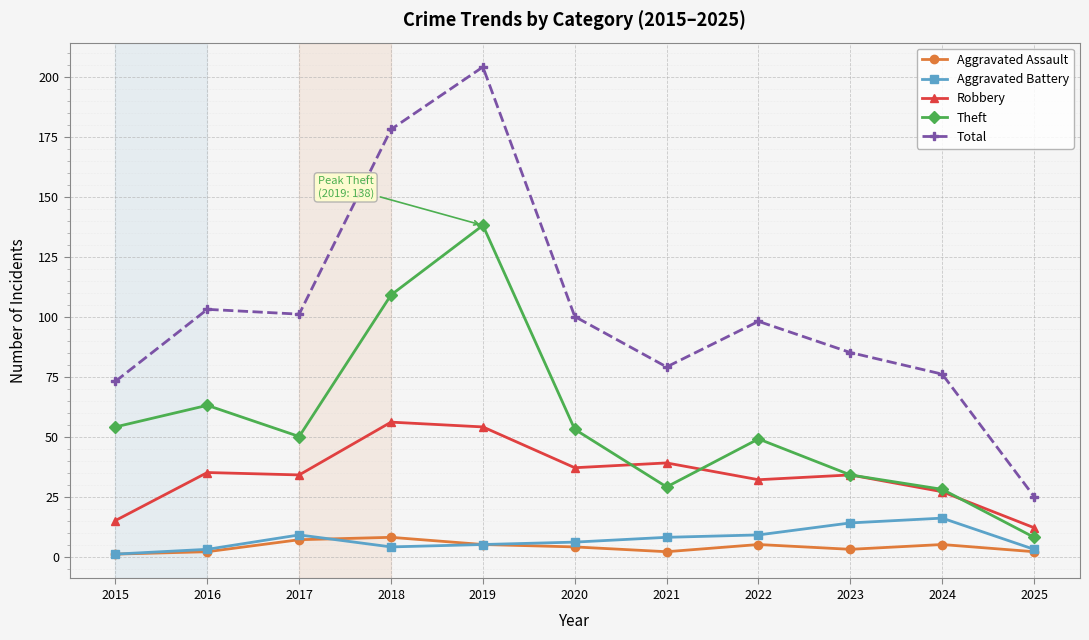

True or false: Robbery and Aggravated Assault cross at least once.

False